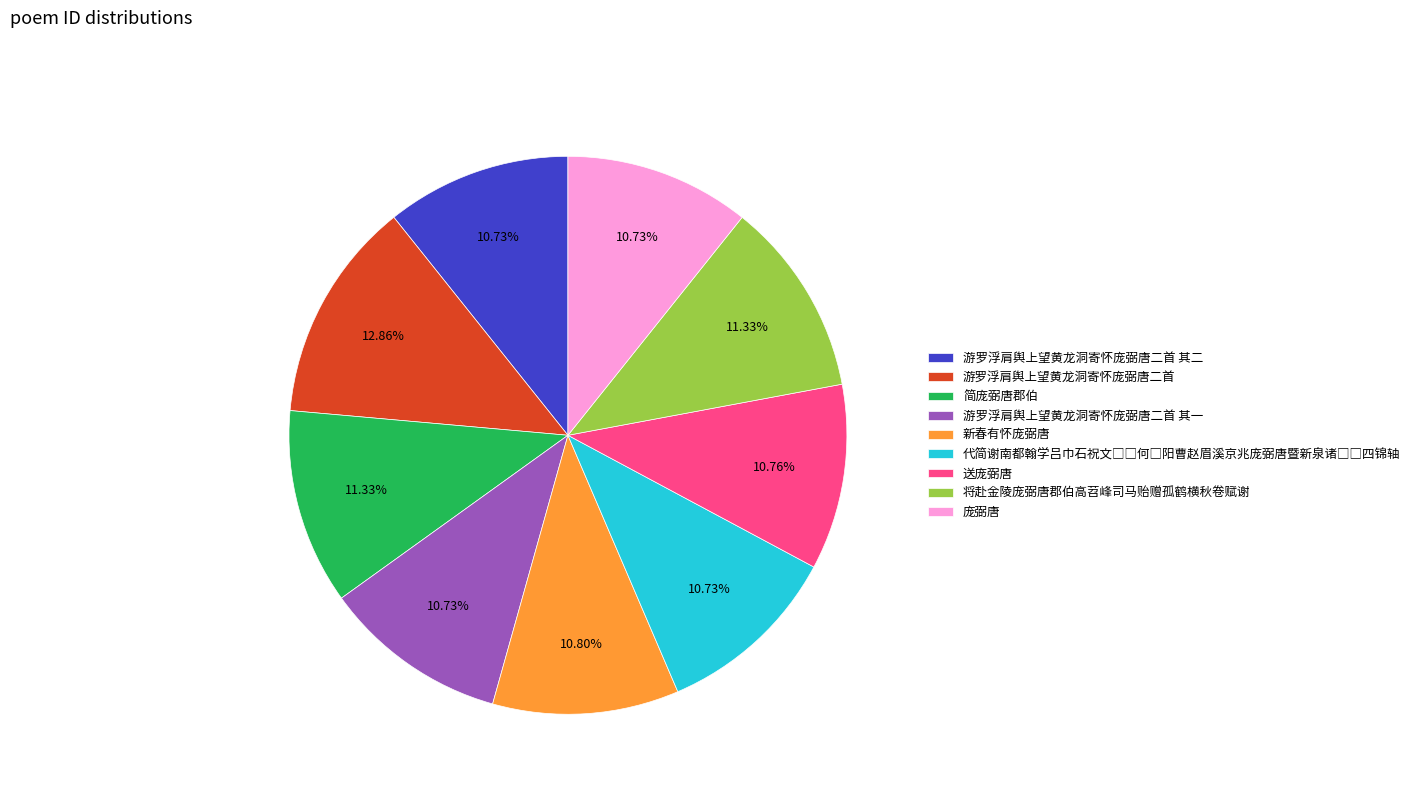

Which category has the biggest portion of the pie?

游罗浮肩舆上望黄龙洞寄怀庞弼唐二首